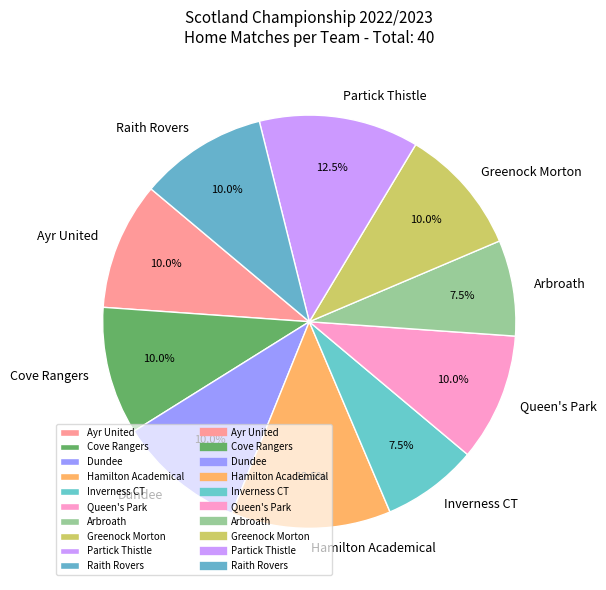

What is the ratio of the value at Cove Rangers to the value at Ayr United?

1.0